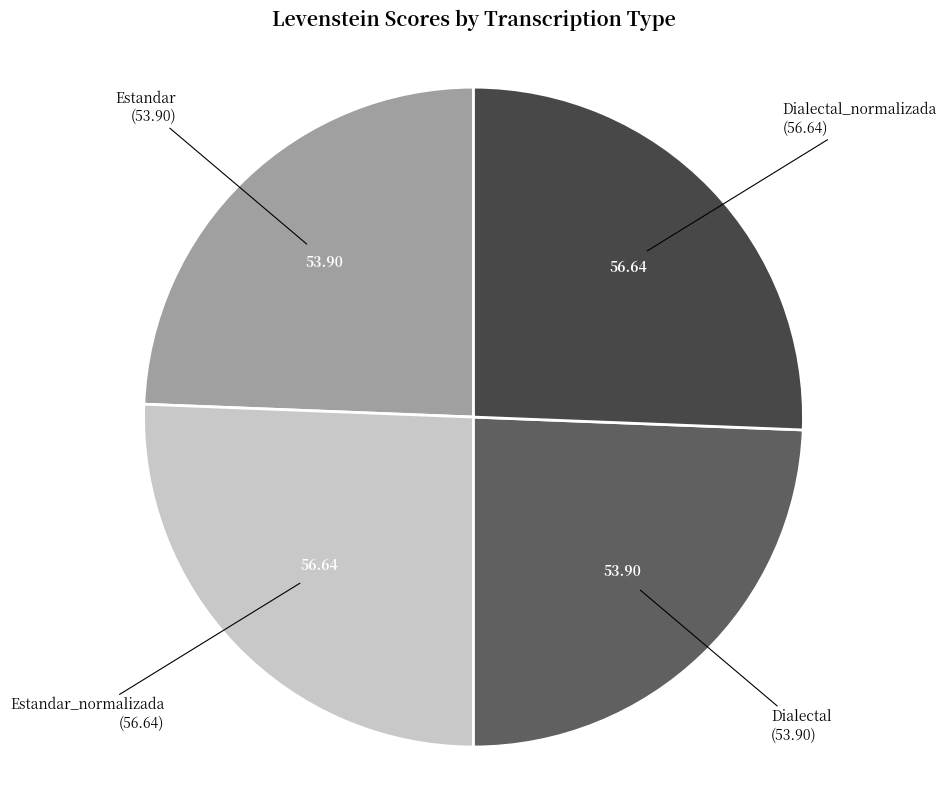

Which has a higher value, Dialectal_normalizada or Estandar?

Dialectal_normalizada